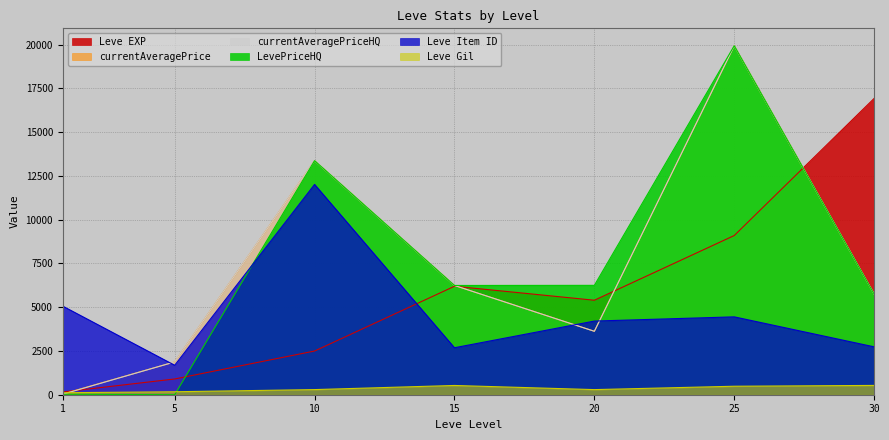

How many categories are shown in the chart?

7